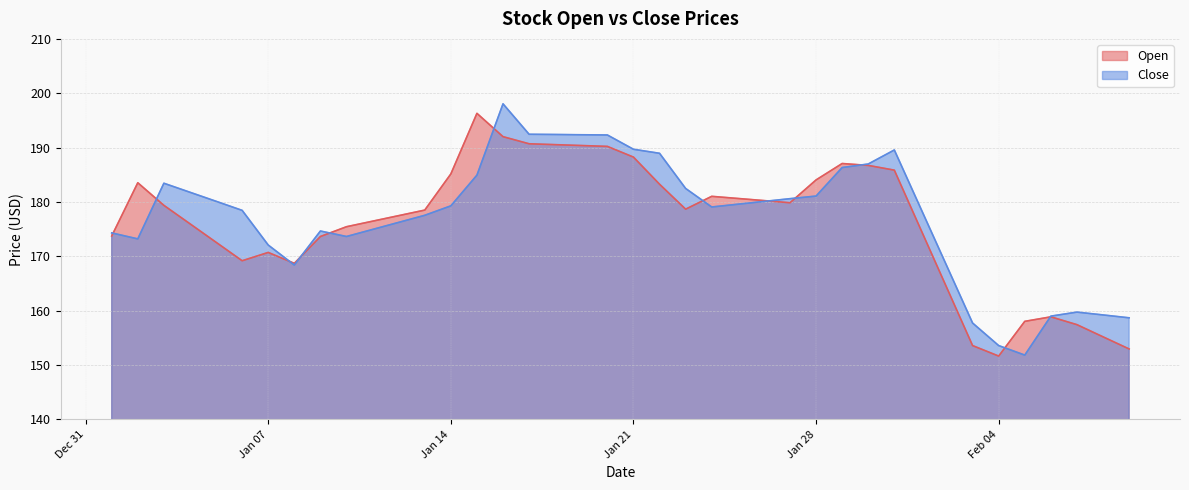

Between 2020-01-22 and 2020-02-03, which series saw the biggest shift?

Close